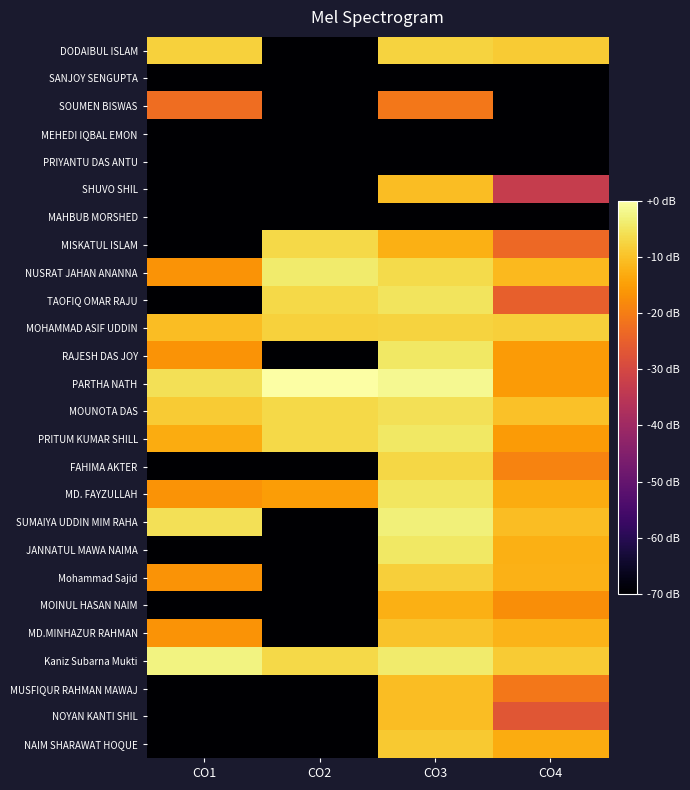

Which series changed the most between CO2 and CO3?

SUMAIYA UDDIN MIM RAHA